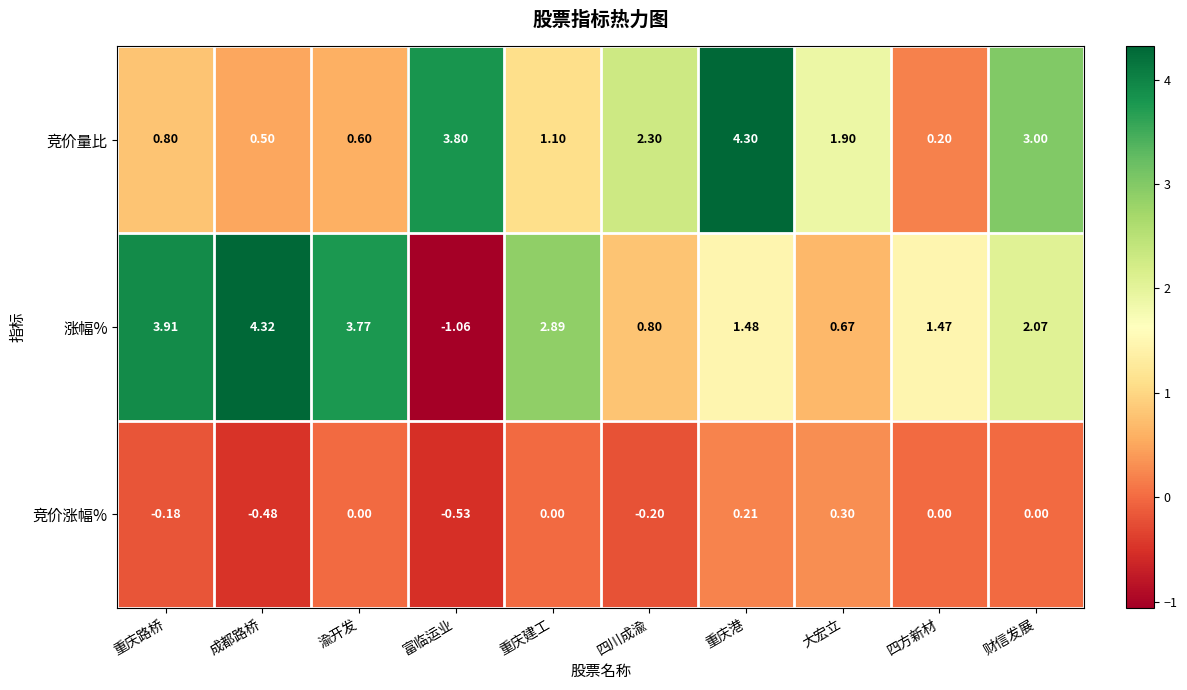

Which series has the largest total across all categories?

涨幅%